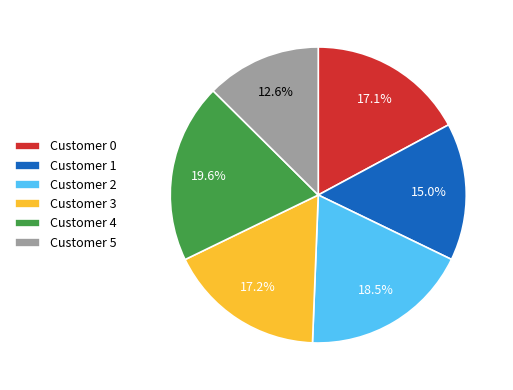

What is the smallest slice in the pie chart?

Customer 5